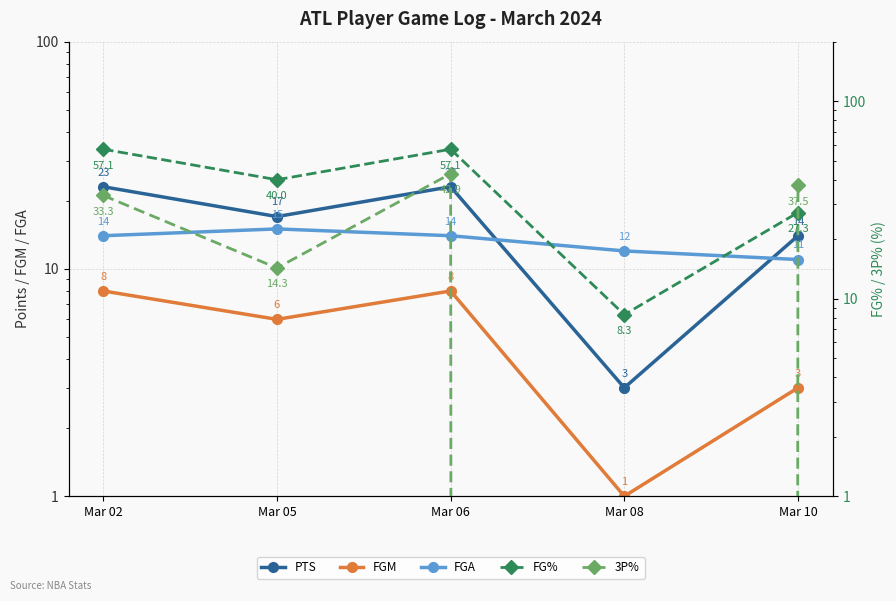

What is the value of the PTS point at the 3rd from the left?

23.0